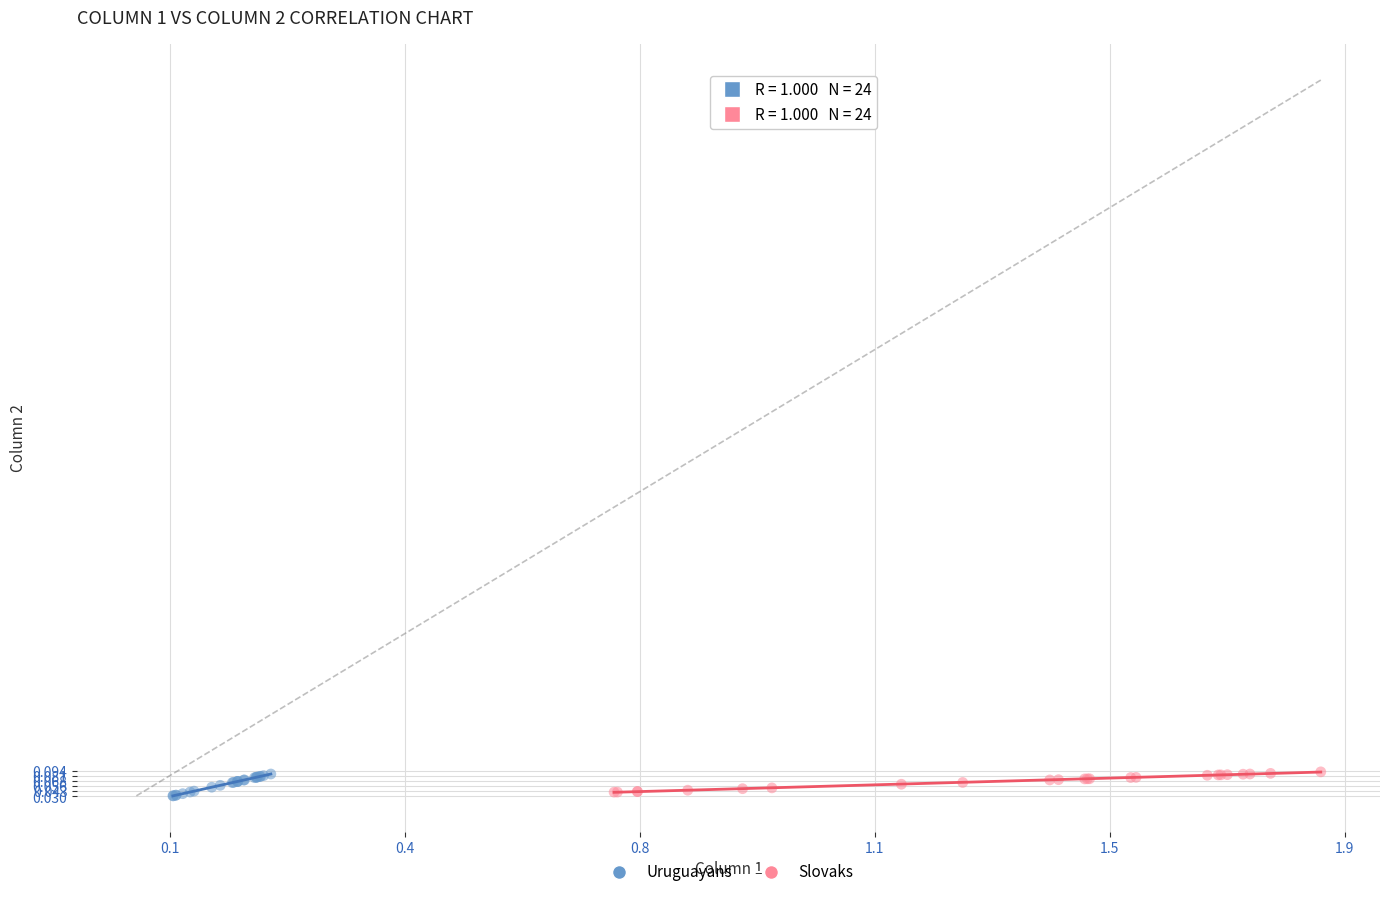

Which series has the widest spread of Y values?

Uruguayans